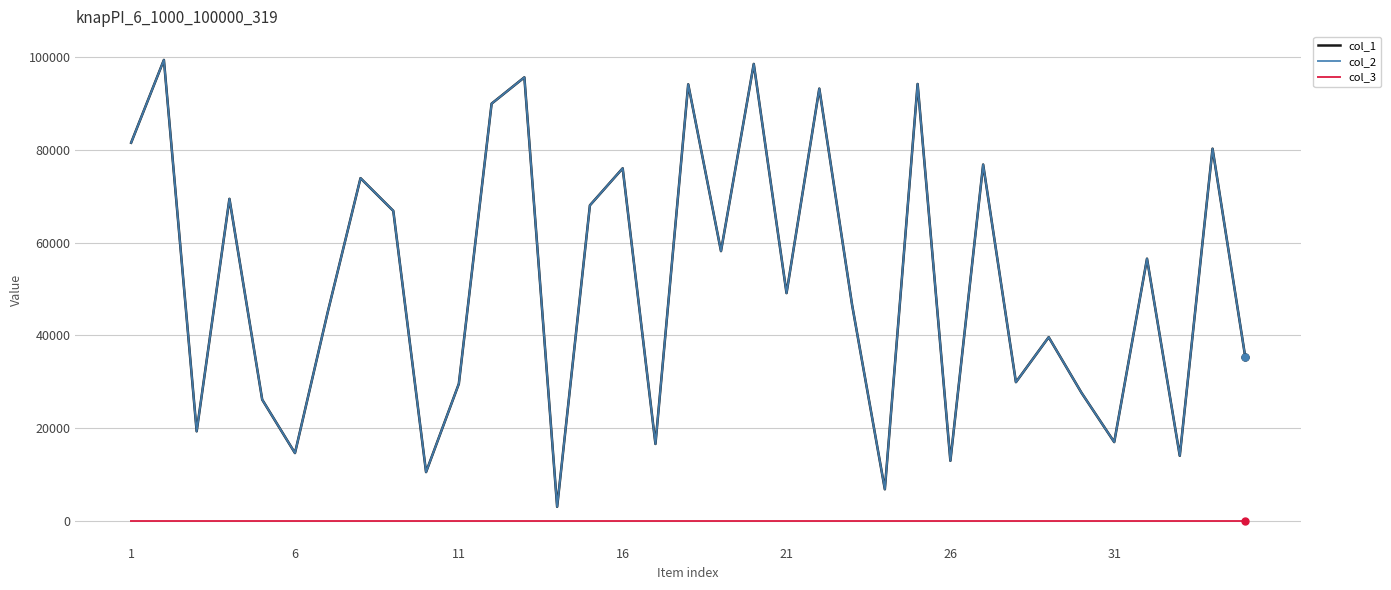

Is this an area chart (filled region under the line)?

No